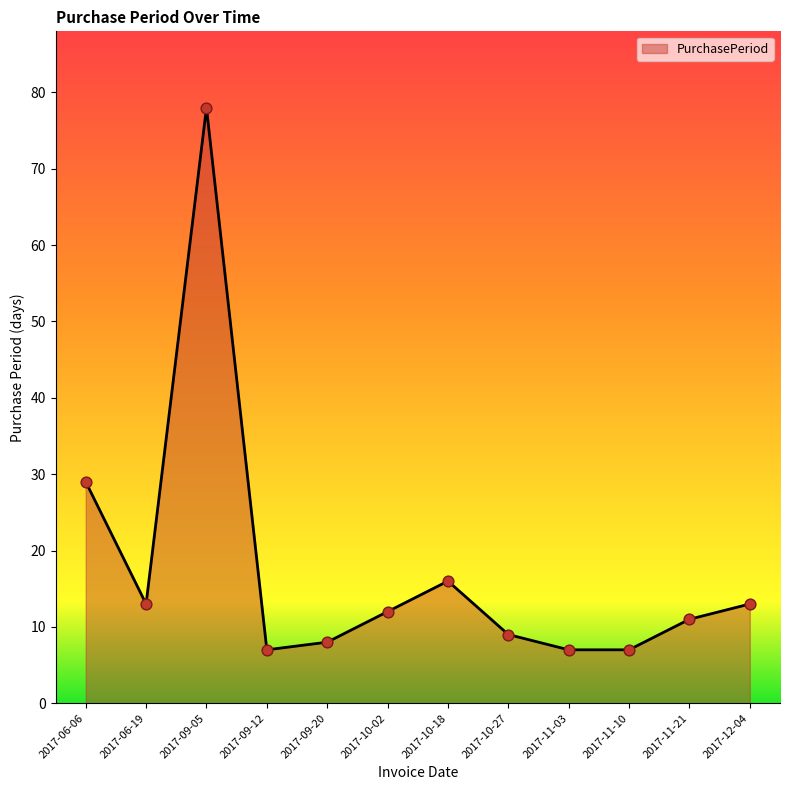

Approximately how many times larger is the value at 2017-09-20 compared to 2017-10-02?

0.7